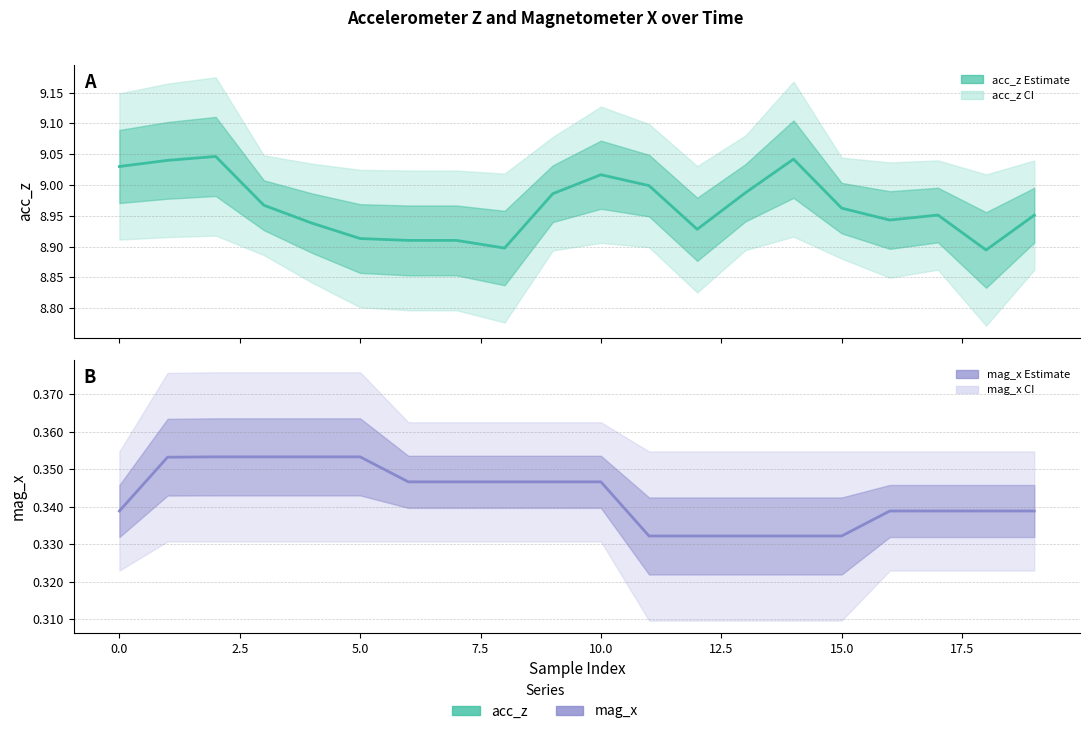

Rank the series at 0.0 from highest to lowest value.

acc_z, mag_x